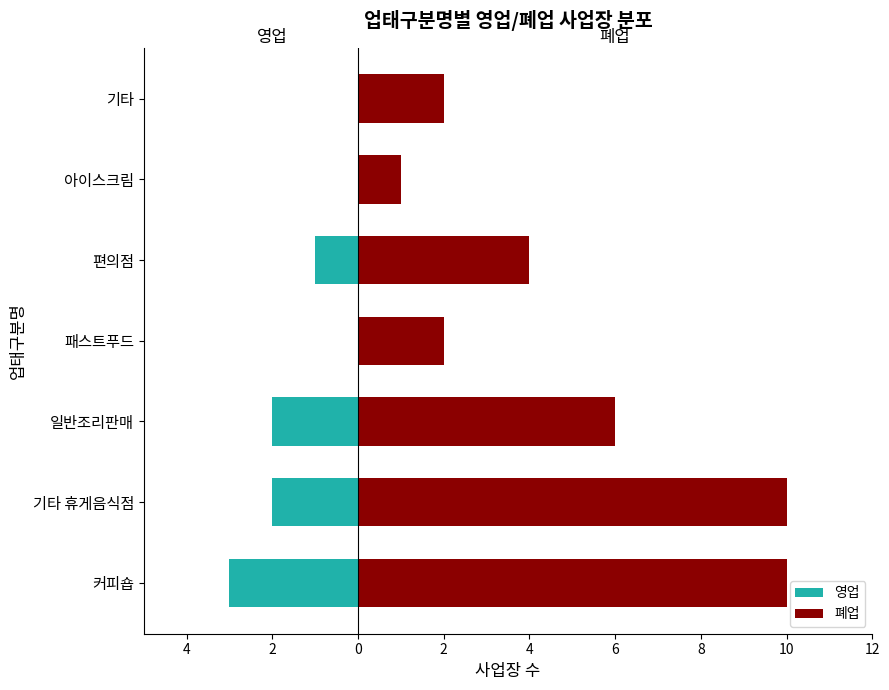

How many values in the 폐업 series are below 4?

3